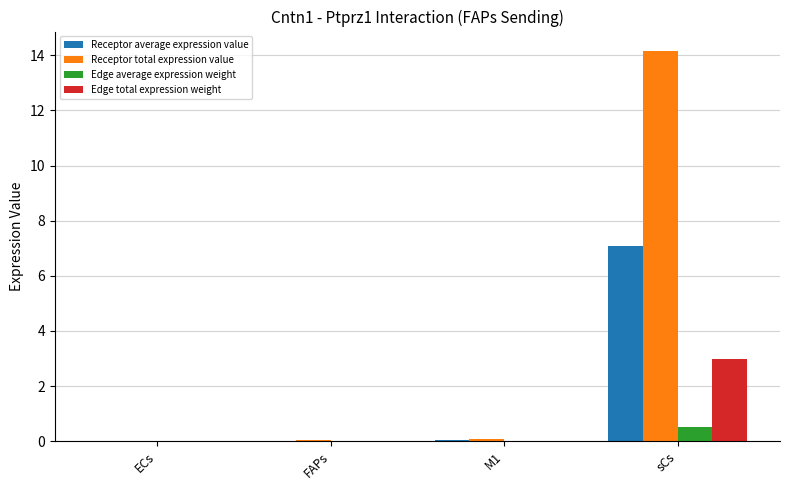

Which series changed the most between ECs and sCs?

Receptor total expression value